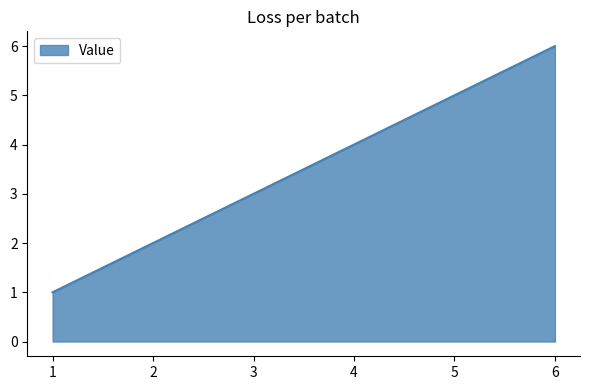

What is the sum of the values at 2 and 5?

7